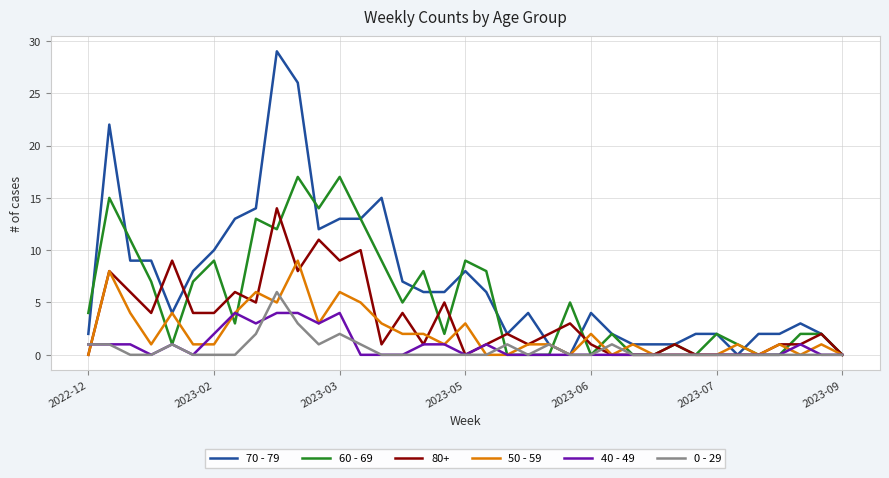

List the series in order of their peak value, lowest first.

40 - 49, 0 - 29, 50 - 59, 80+, 60 - 69, 70 - 79